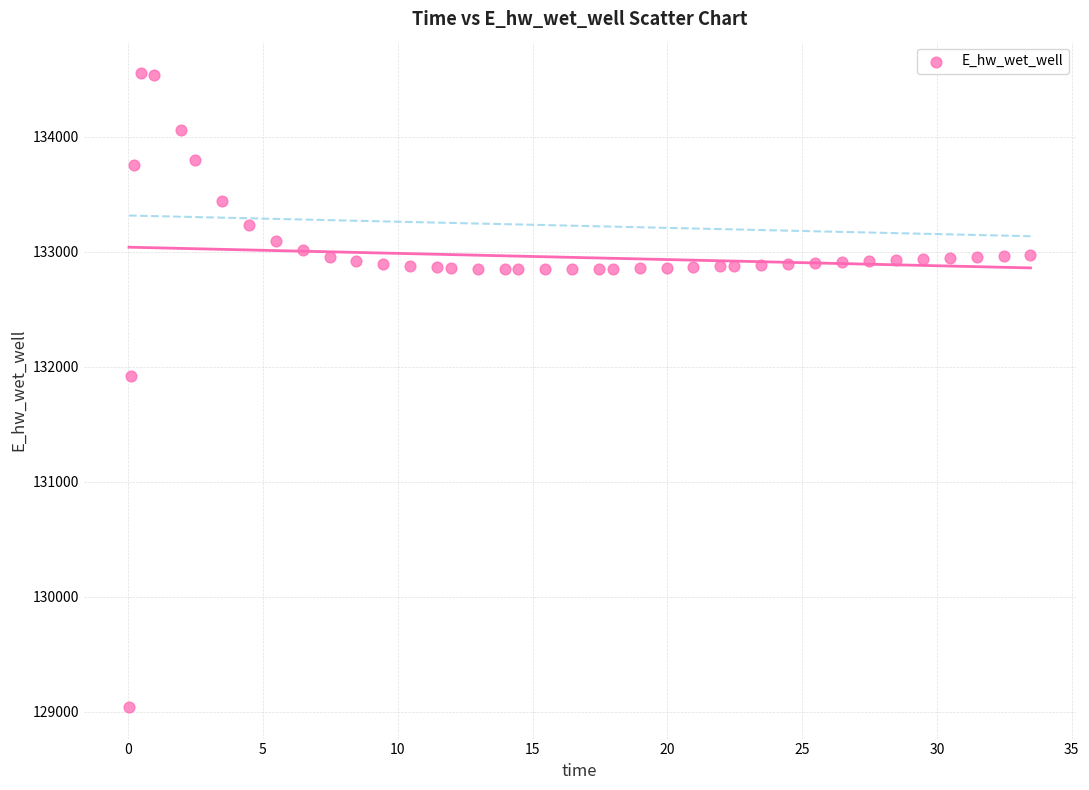

What is the range of Y values (max minus min)?

5510.0